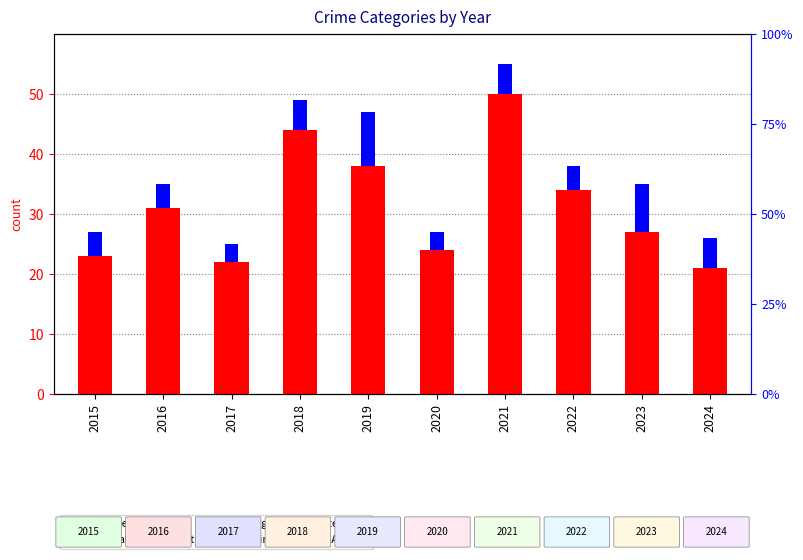

Which series has the largest range (max minus min)?

Robbery